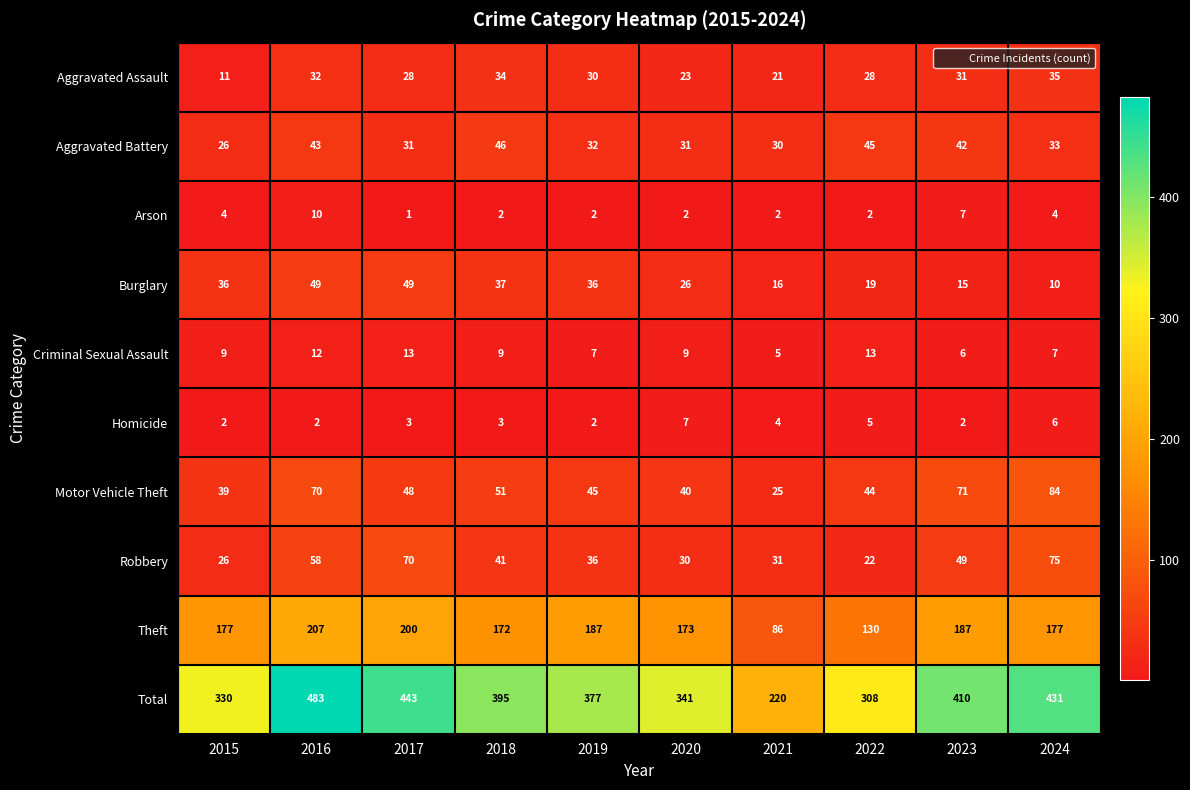

At how many categories does at least one series exceed 101?

10